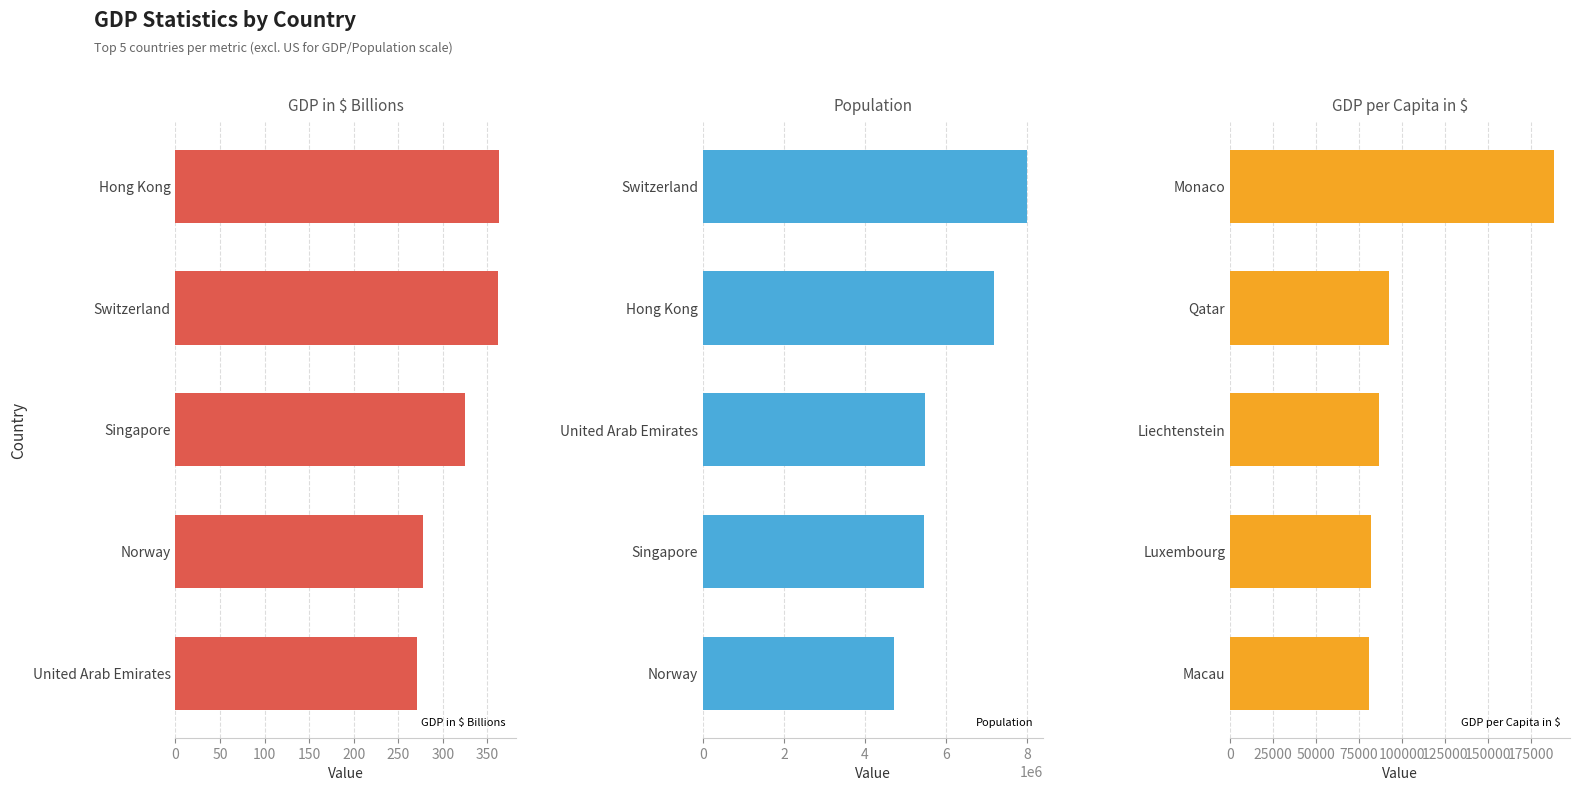

How many data points in GDP per Capita in $ are above 86465?

2